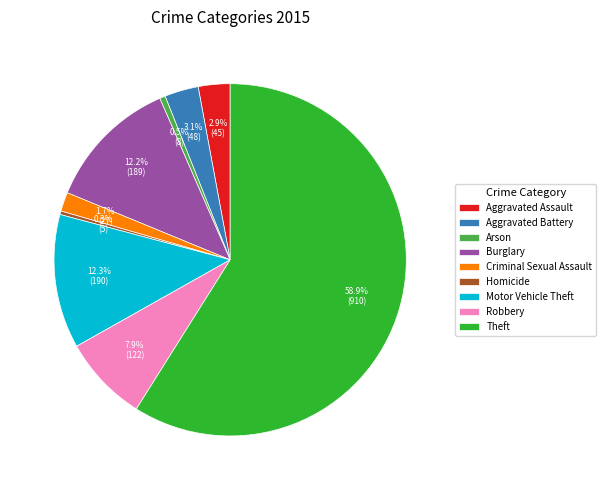

Does Theft account for over 50% of the chart?

Yes